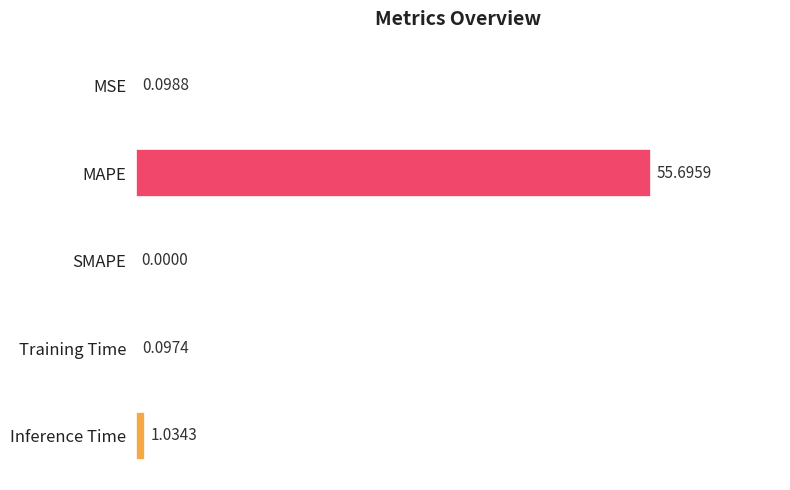

How many values are above zero?

4